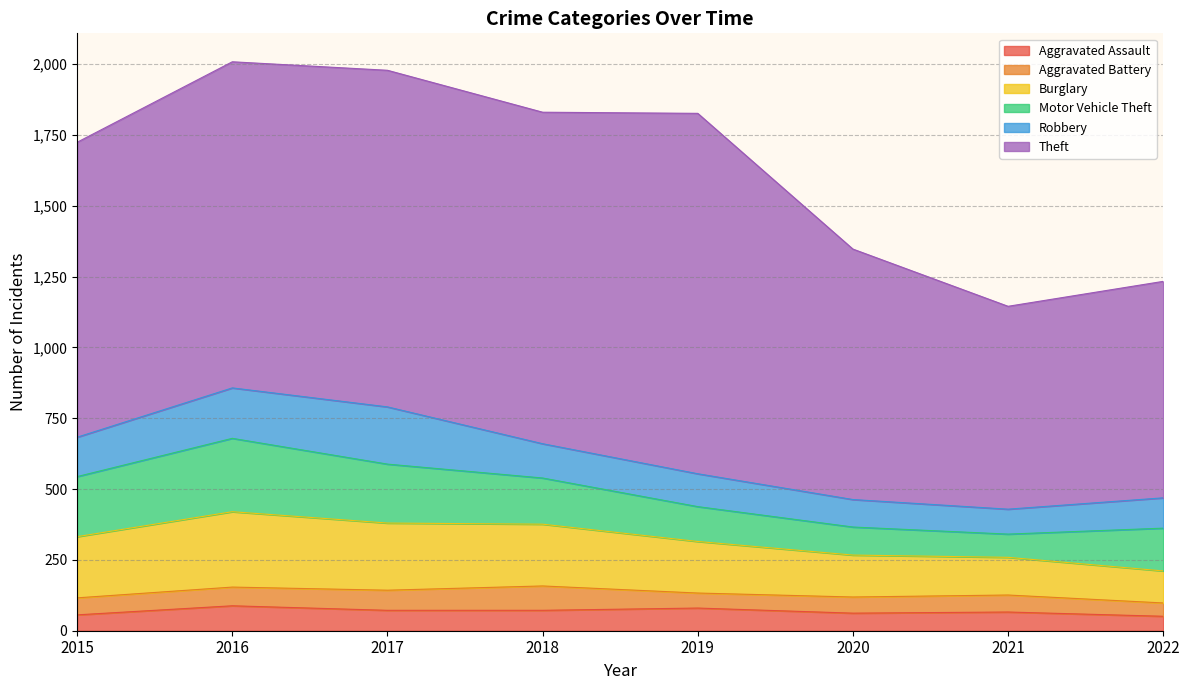

What is the total value across all series at 2017?

1978